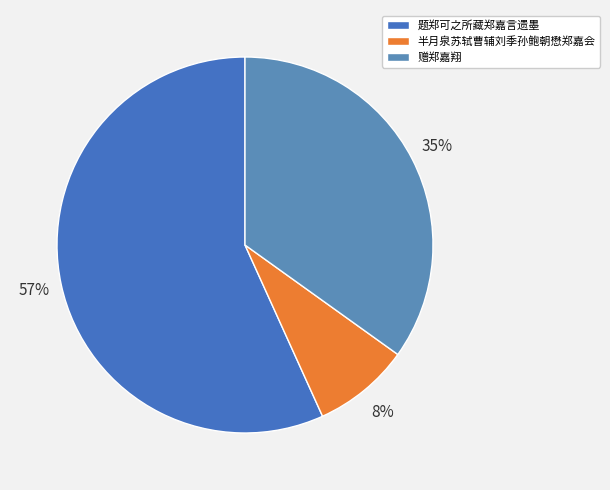

True or false: 半月泉苏轼曹辅刘季孙鲍朝懋郑嘉会 accounts for 8% of the total.

True